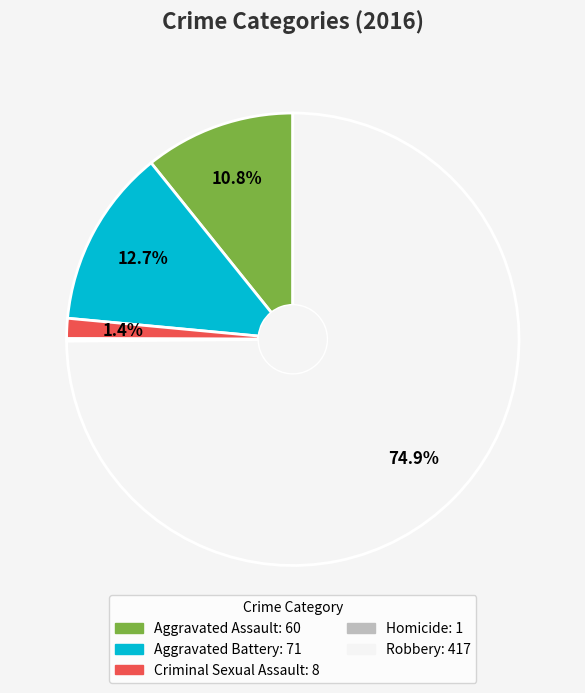

To the nearest percent, what percentage of the pie is Aggravated Assault?

11%